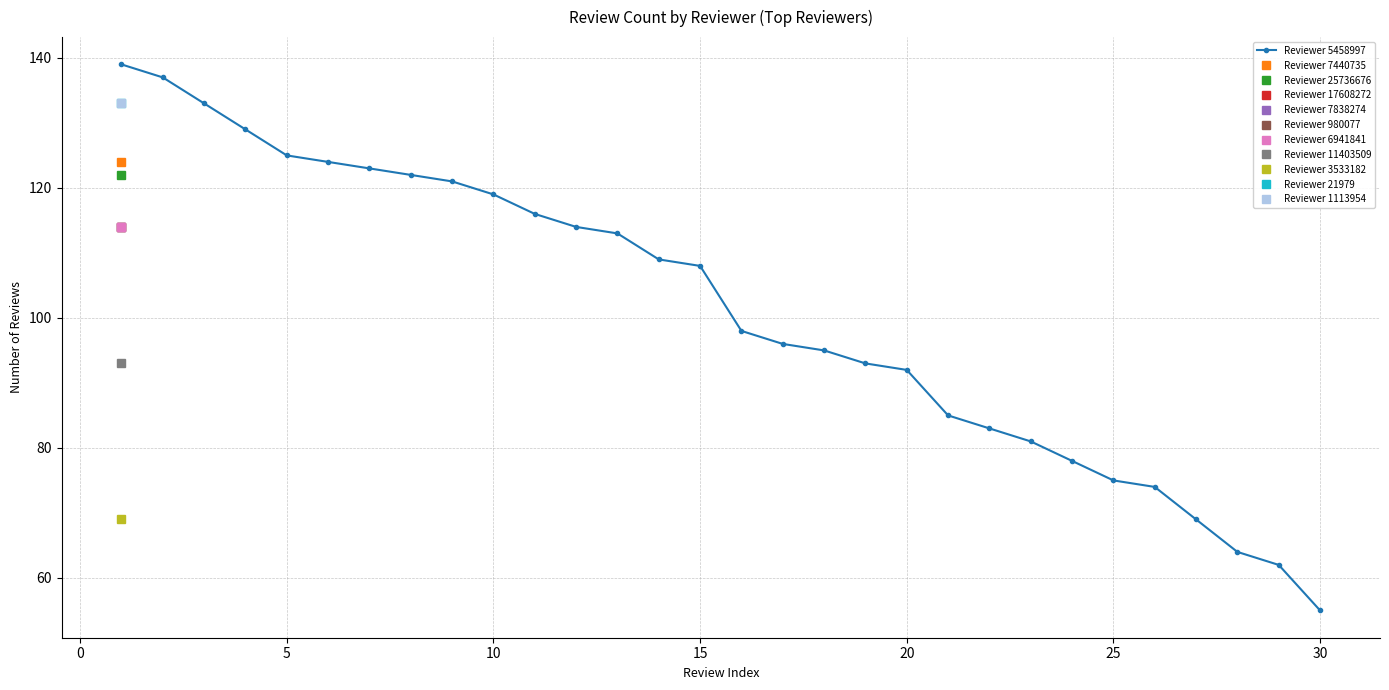

What is the greatest value displayed?

139